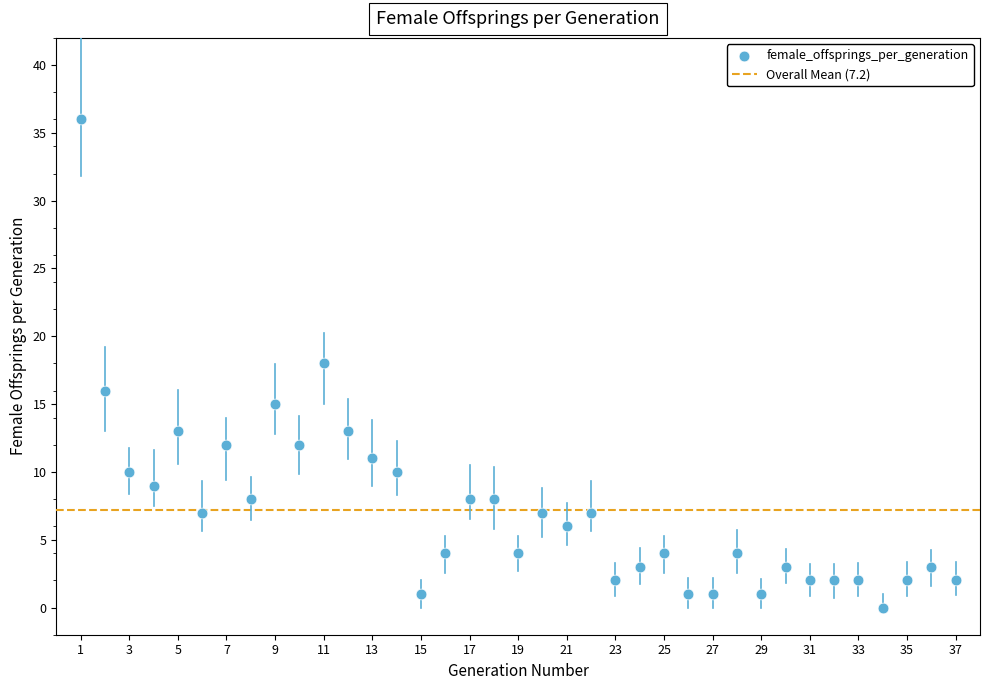

What is the range of X values (max minus min)?

36